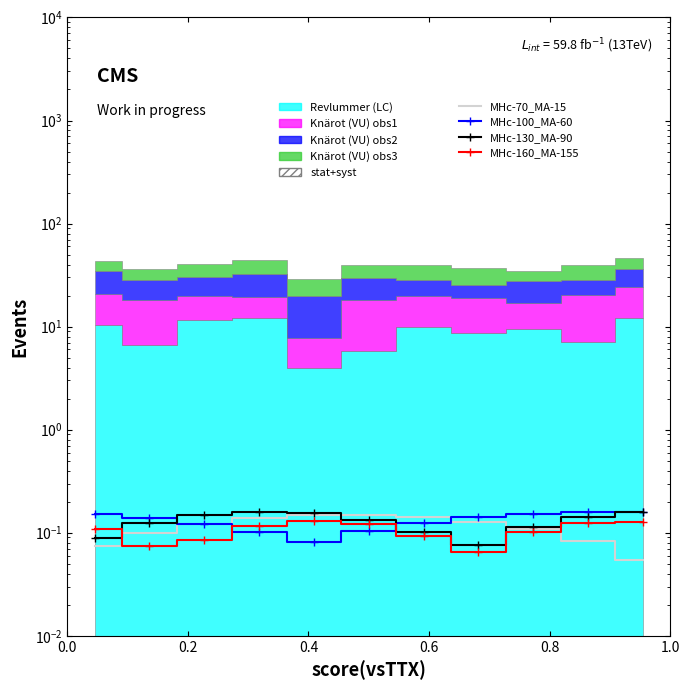

True or false: MHc-160_MA-155 has a value of 0.1 at 6.

False